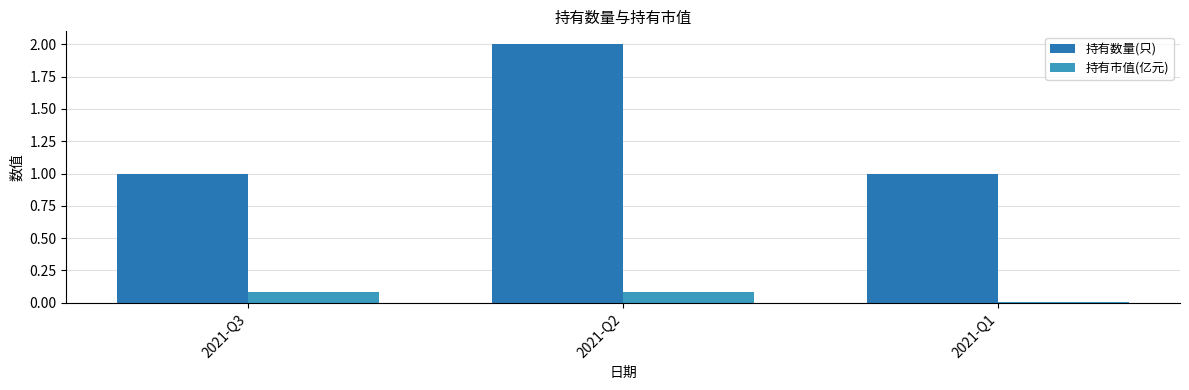

Which series changed the most between 2021-Q3 and 2021-Q1?

持有市值(亿元)